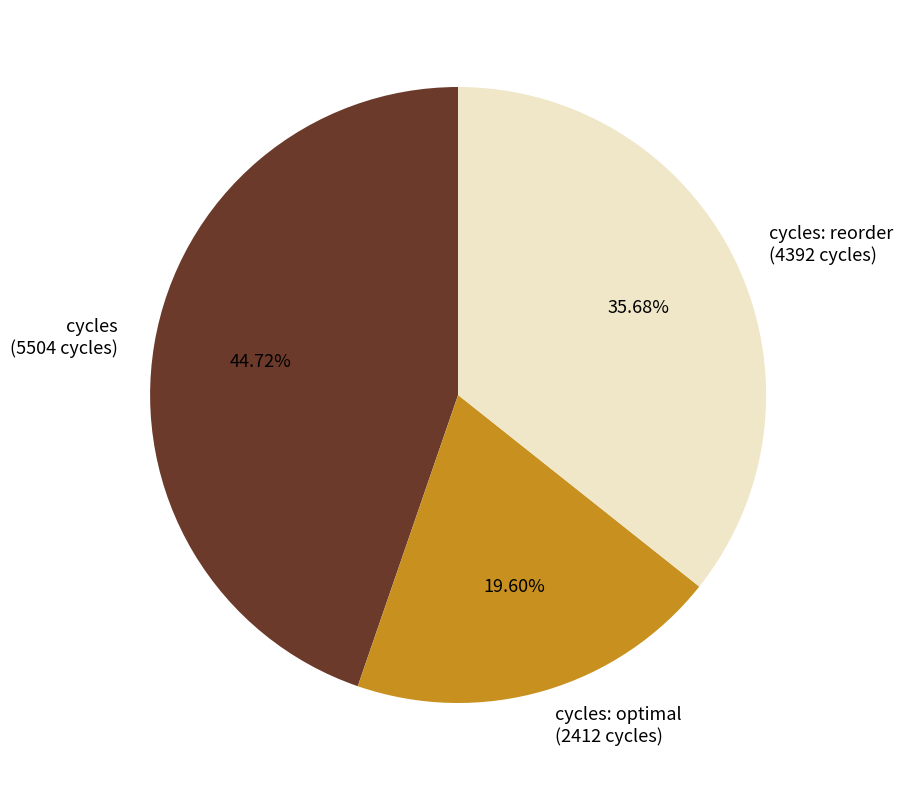

To the nearest percent, what is the average slice percentage?

33%